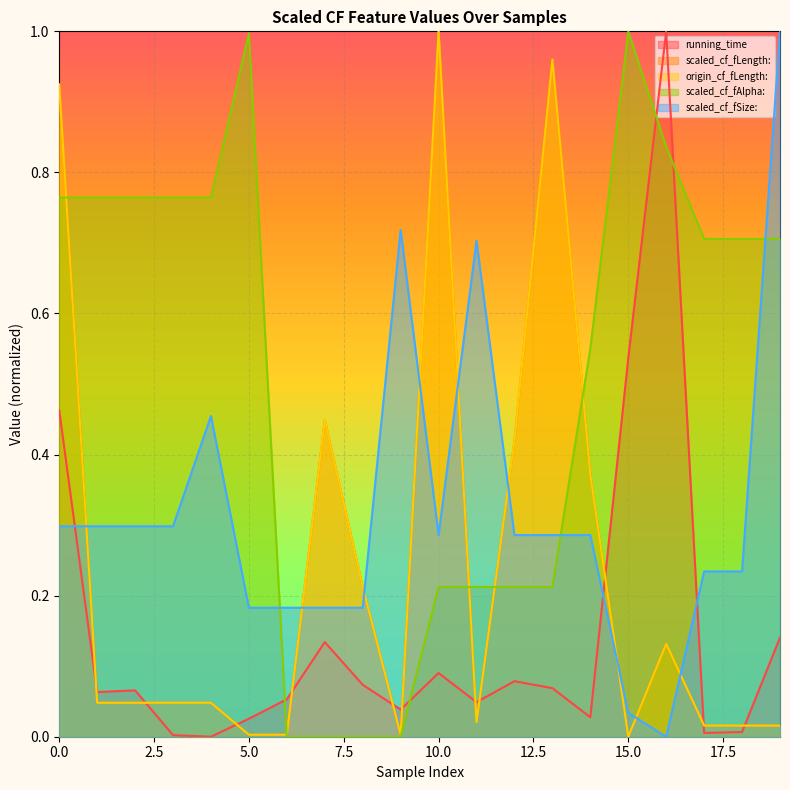

True or false: running_time has more than 1 points higher than both neighbors.

True